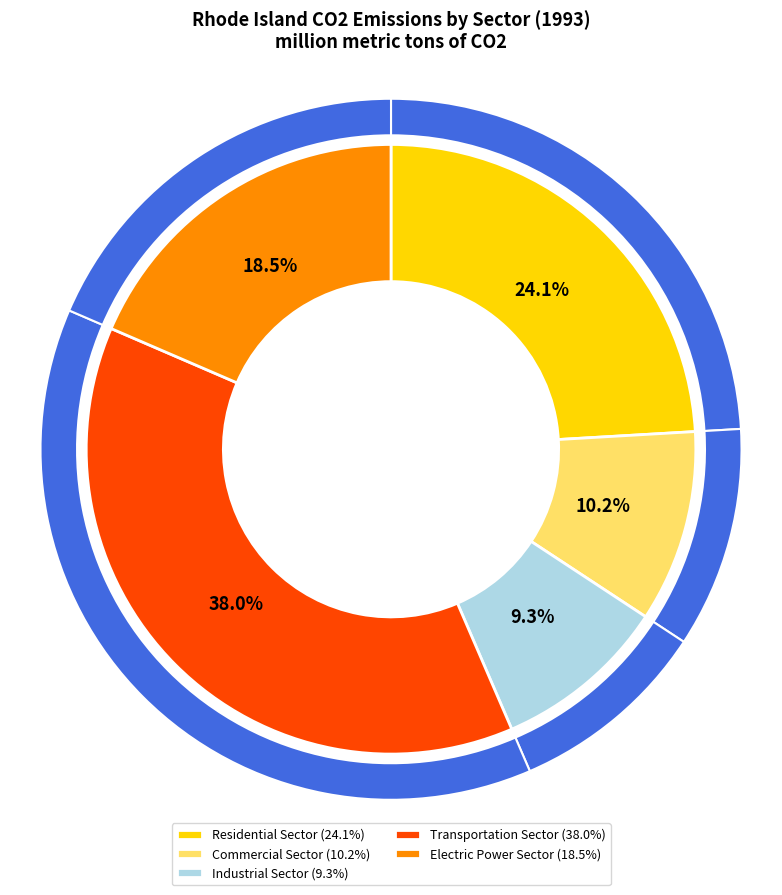

Does Commercial Sector account for over 50% of the chart?

No